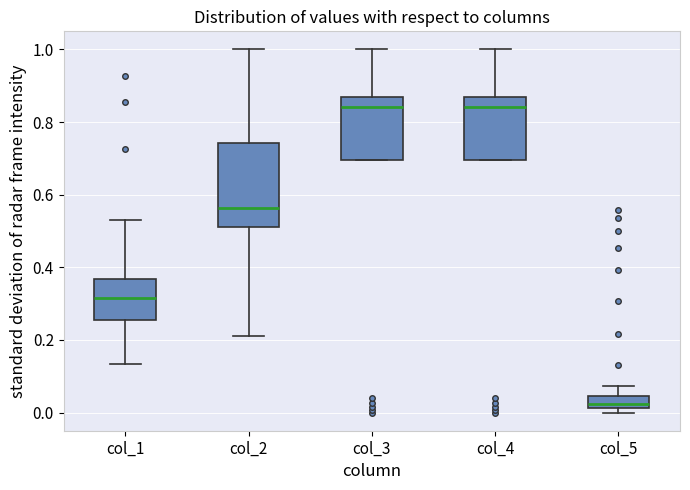

Which box's median line is the lowest?

col_5